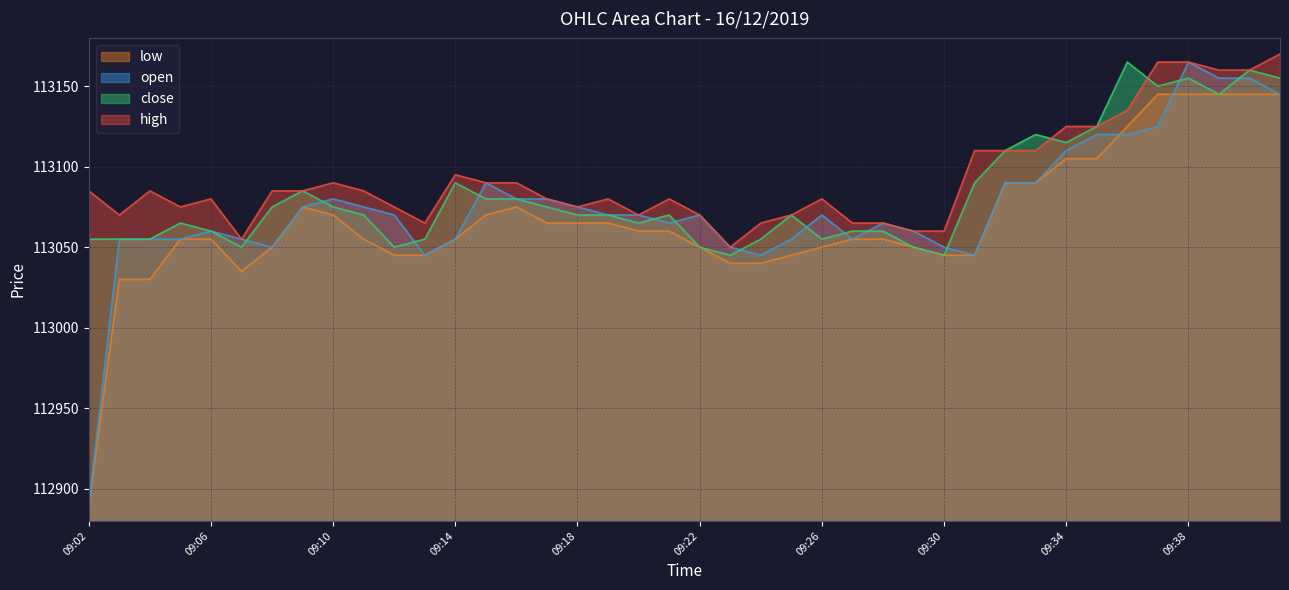

What are all the series names shown in the legend?

low, open, close, high